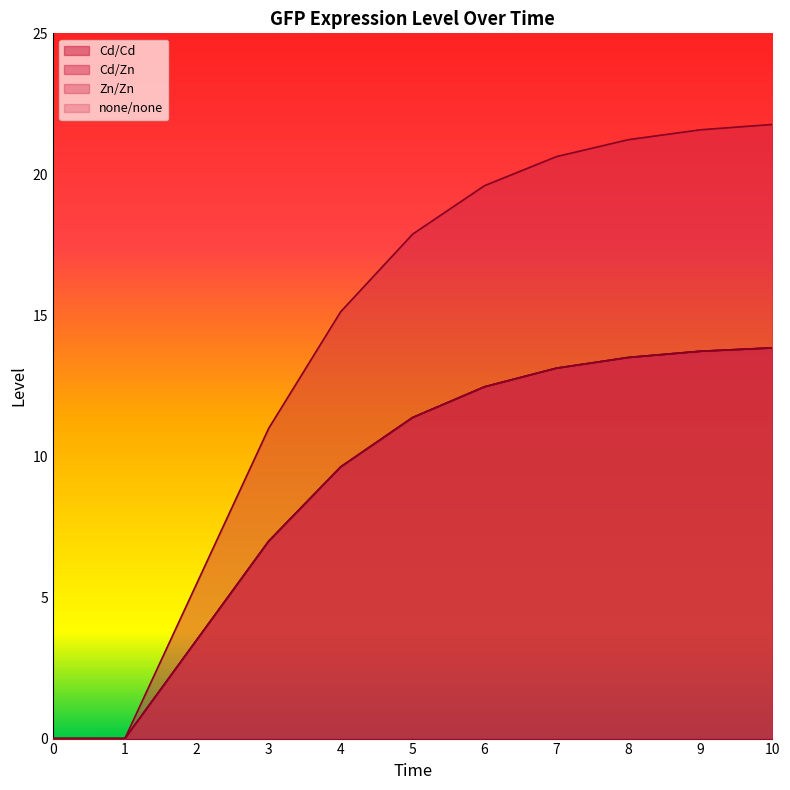

How many categories are shown in the chart?

11